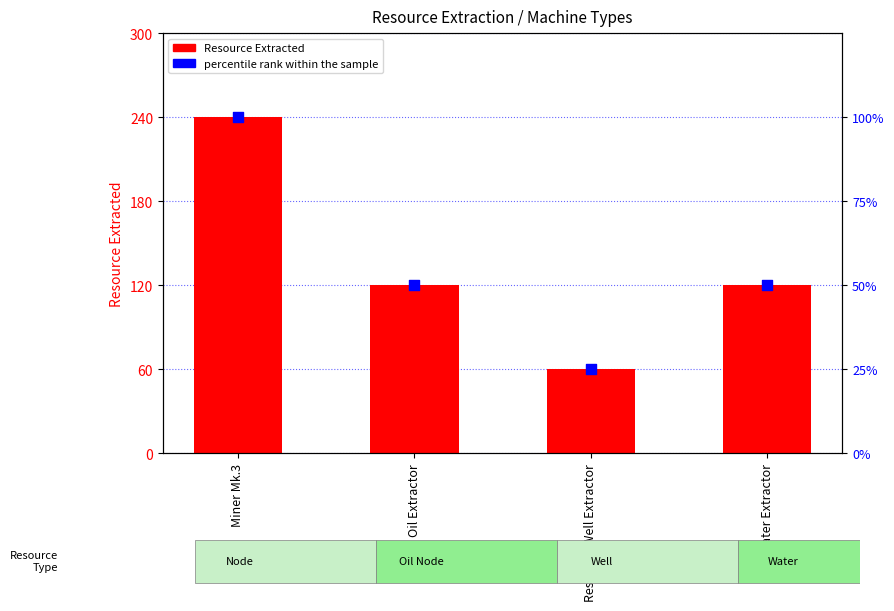

Which series contains the lowest Y value?

percentile rank within the sample